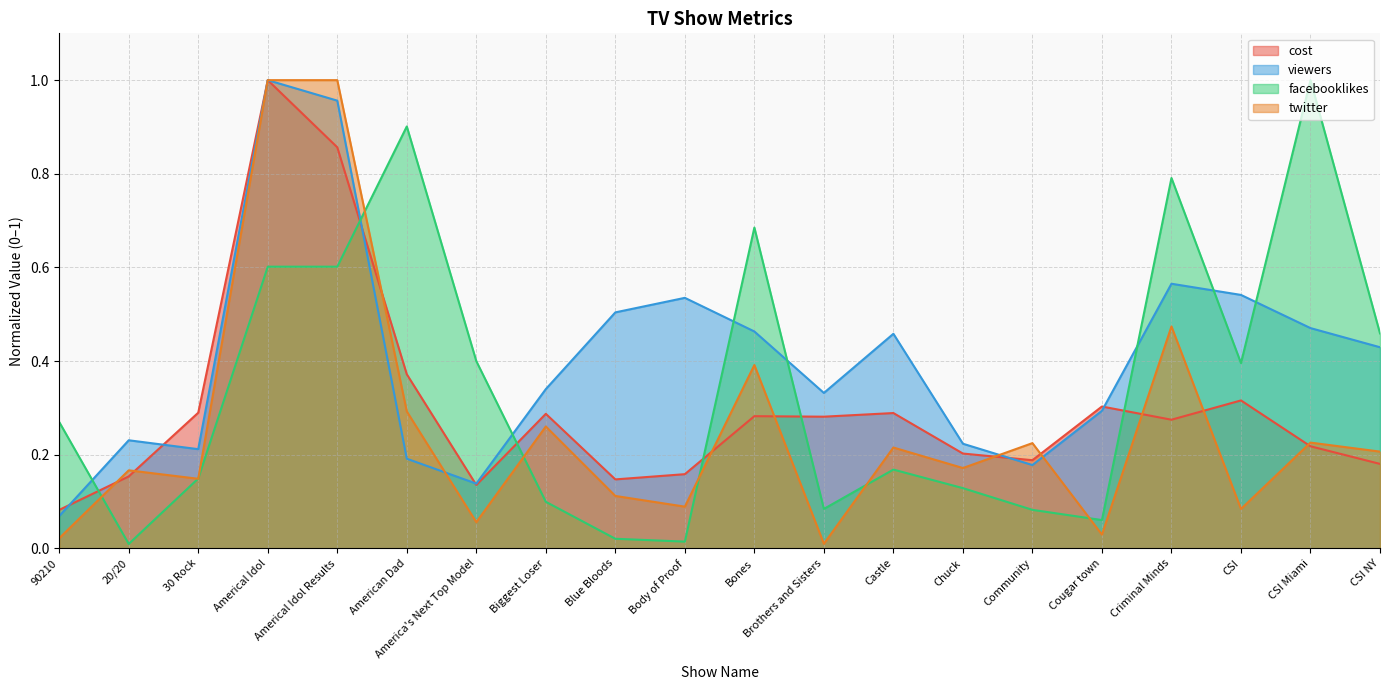

Read the viewers value at CSI Miami.

0.5